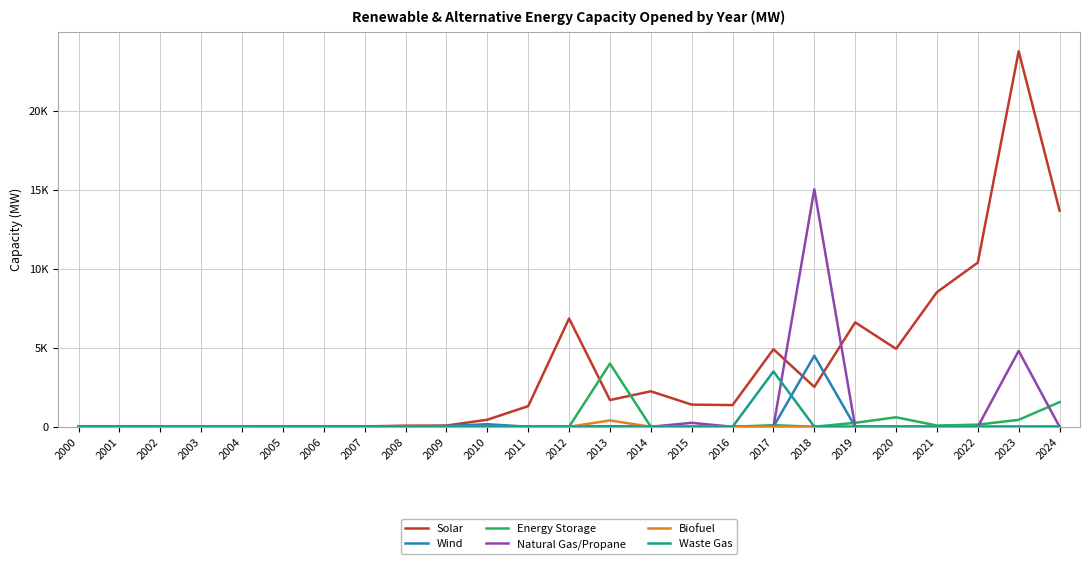

True or false: Biofuel and Waste Gas intersect in this chart.

False